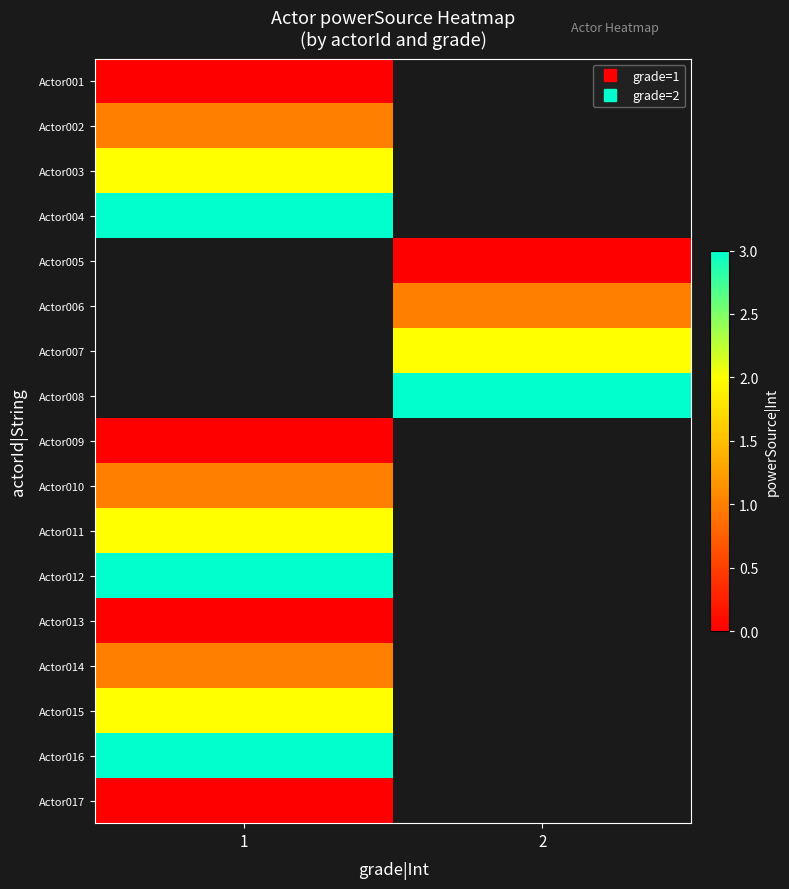

At how many categories does at least one series exceed 2?

2